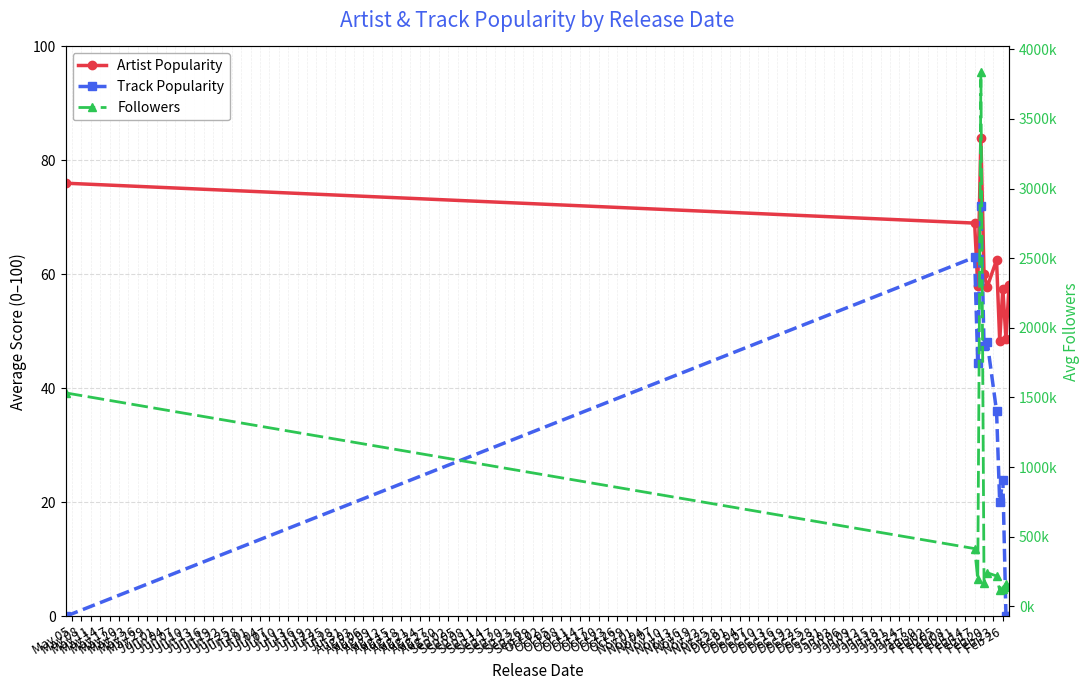

Where does the Artist Popularity series first go above 58?

May 05